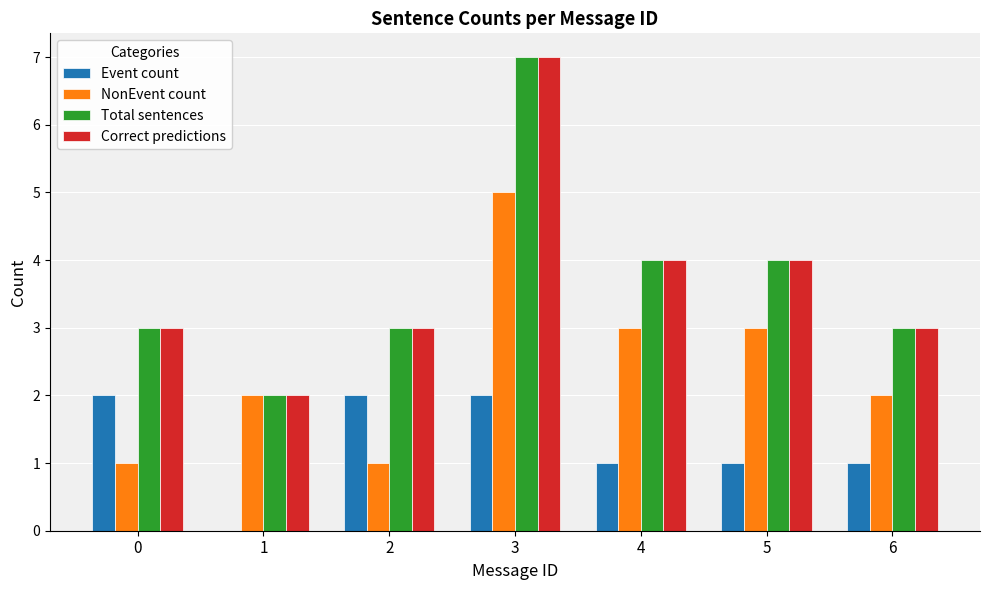

What is the sum of all Total sentences values?

26